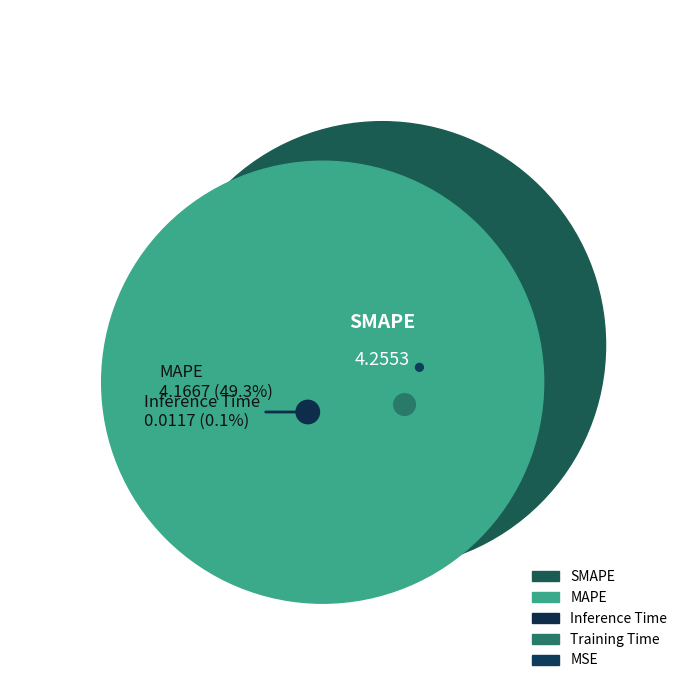

Is the sum of MAPE and Training Time greater than half?

No